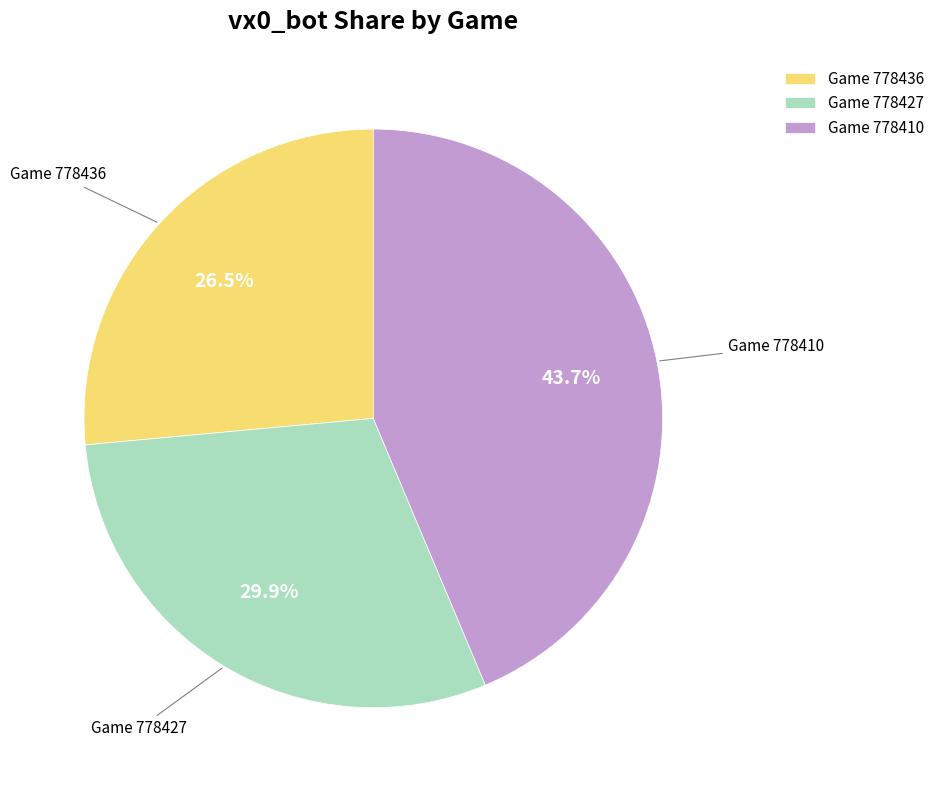

Does Game 778436 account for over 50% of the chart?

No